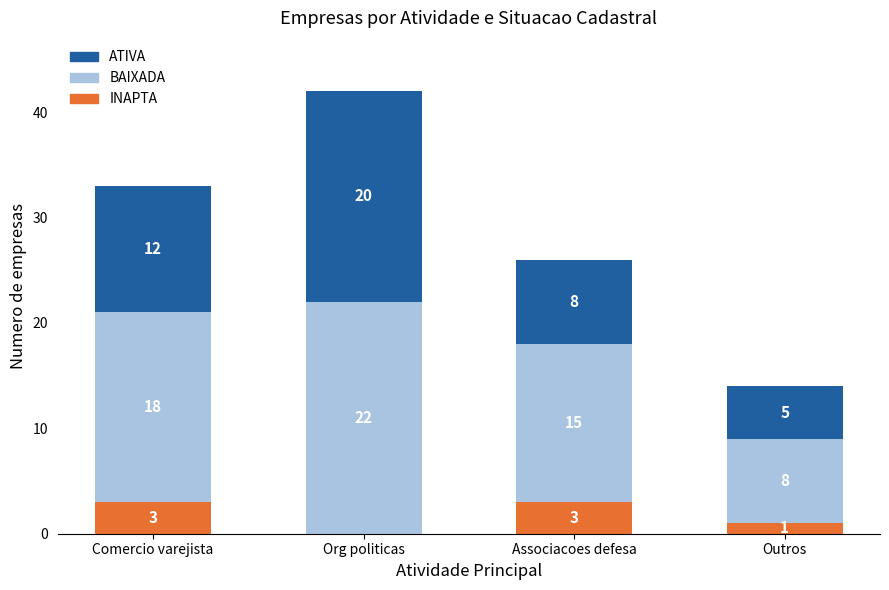

The INAPTA series shows -2 at Org politicas. True or false?

False